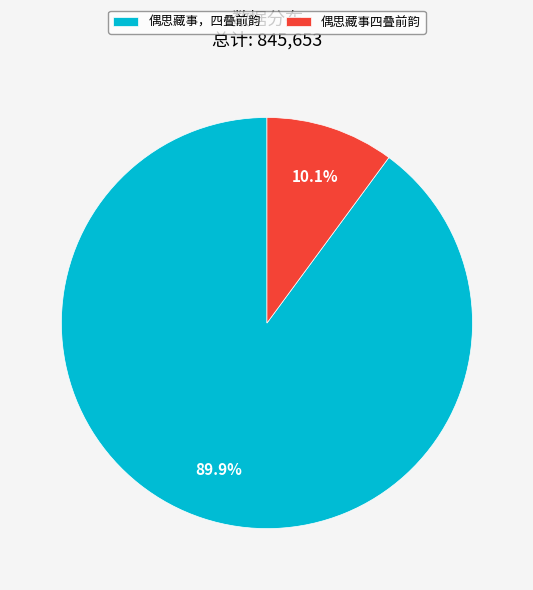

True or false: 偶思藏事，四叠前韵 accounts for 80% of the total.

False